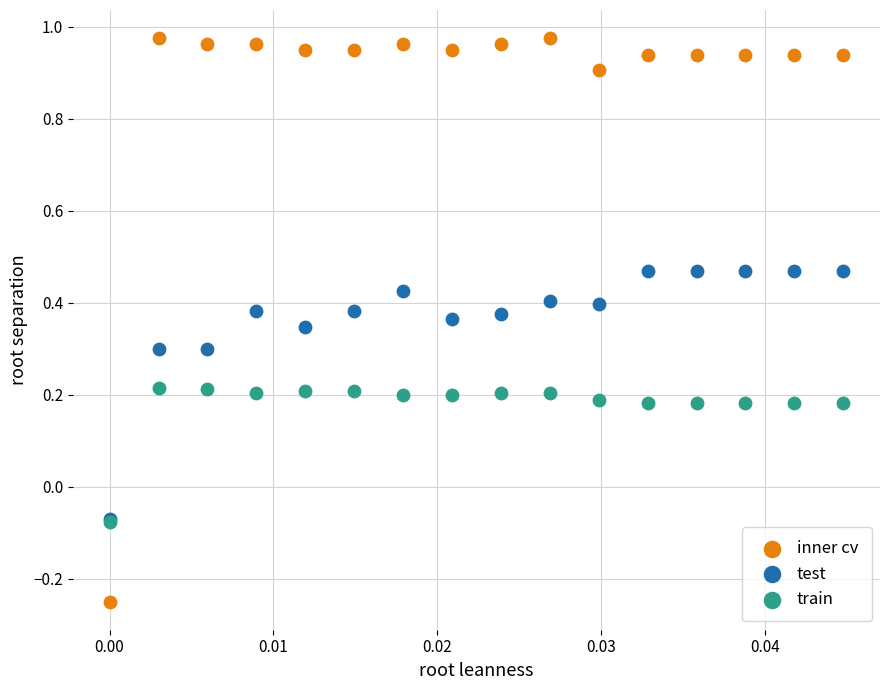

Which series has the widest spread of Y values?

inner cv